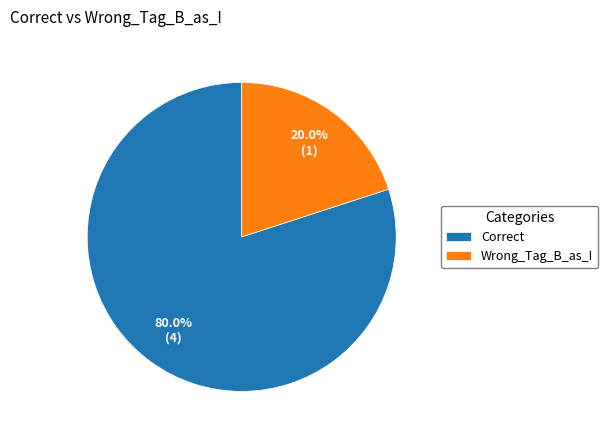

How many slices are in this pie chart?

2